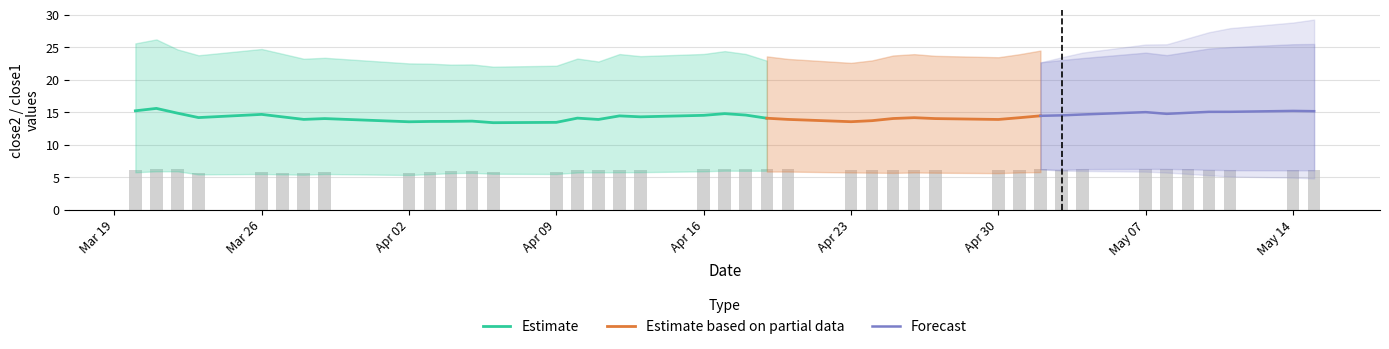

The Estimate series shows 14.6 at Apr 16. True or false?

True